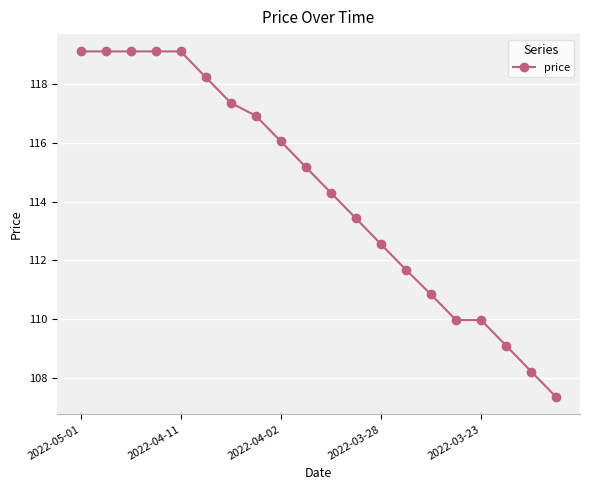

How many data points are less than 115?

10